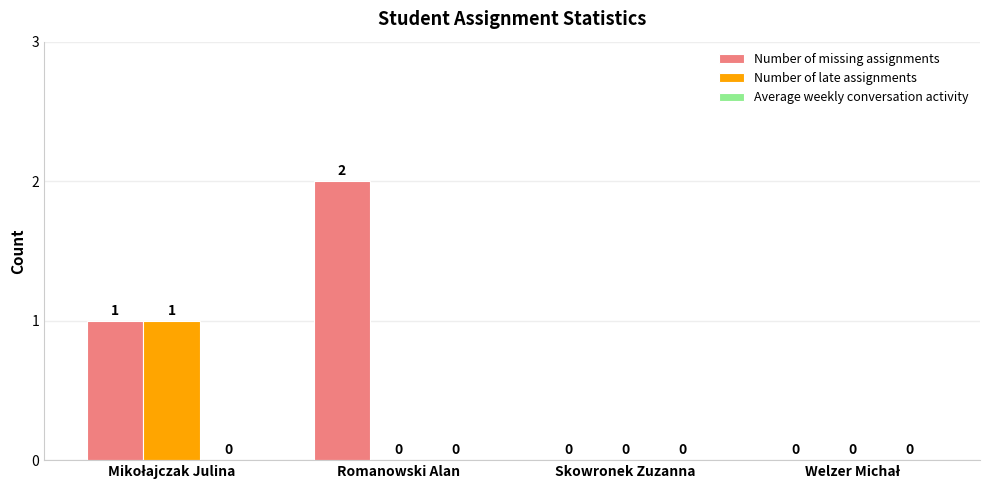

How many Number of missing assignments values are between 0 and 2?

4